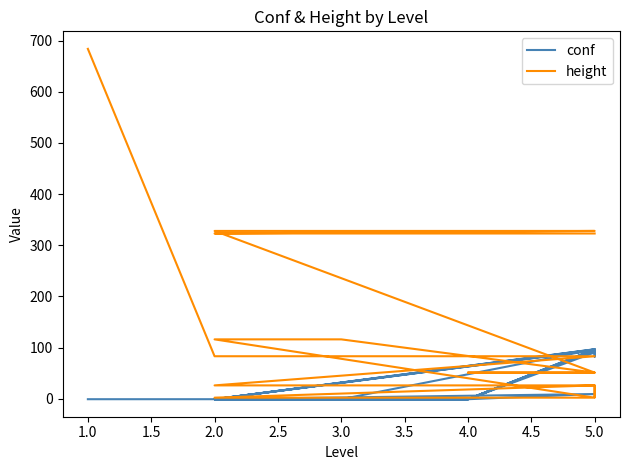

What position from the right is 21?

10